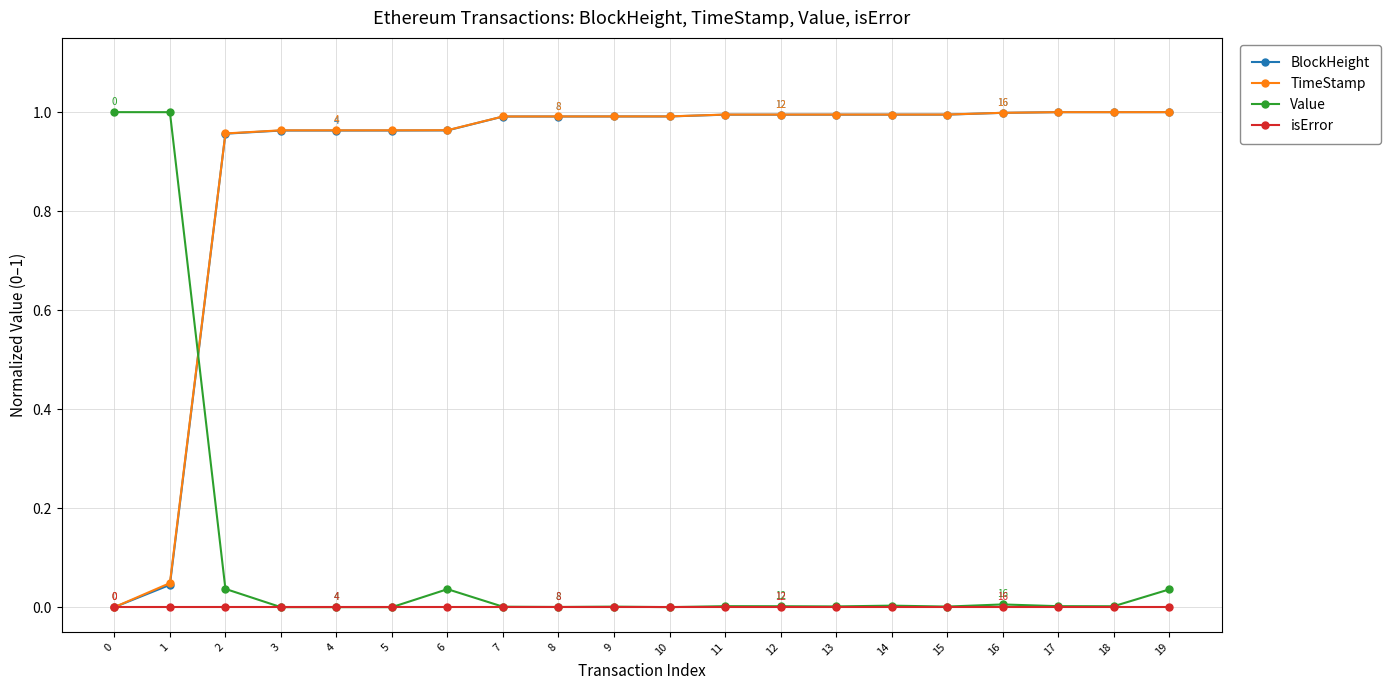

Is the value of TimeStamp at 13 greater than the value of isError at 11?

Yes